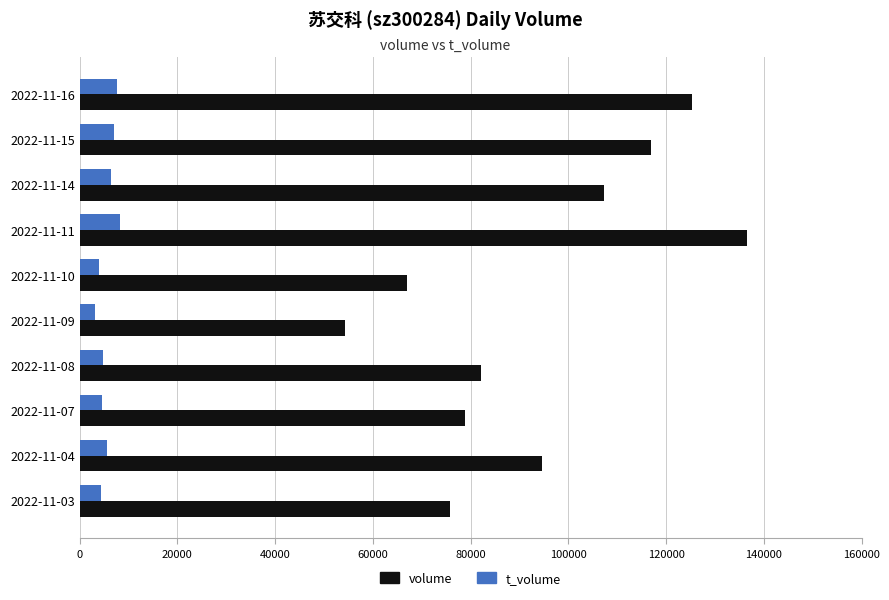

Which category has the highest value across all series?

2022-11-11